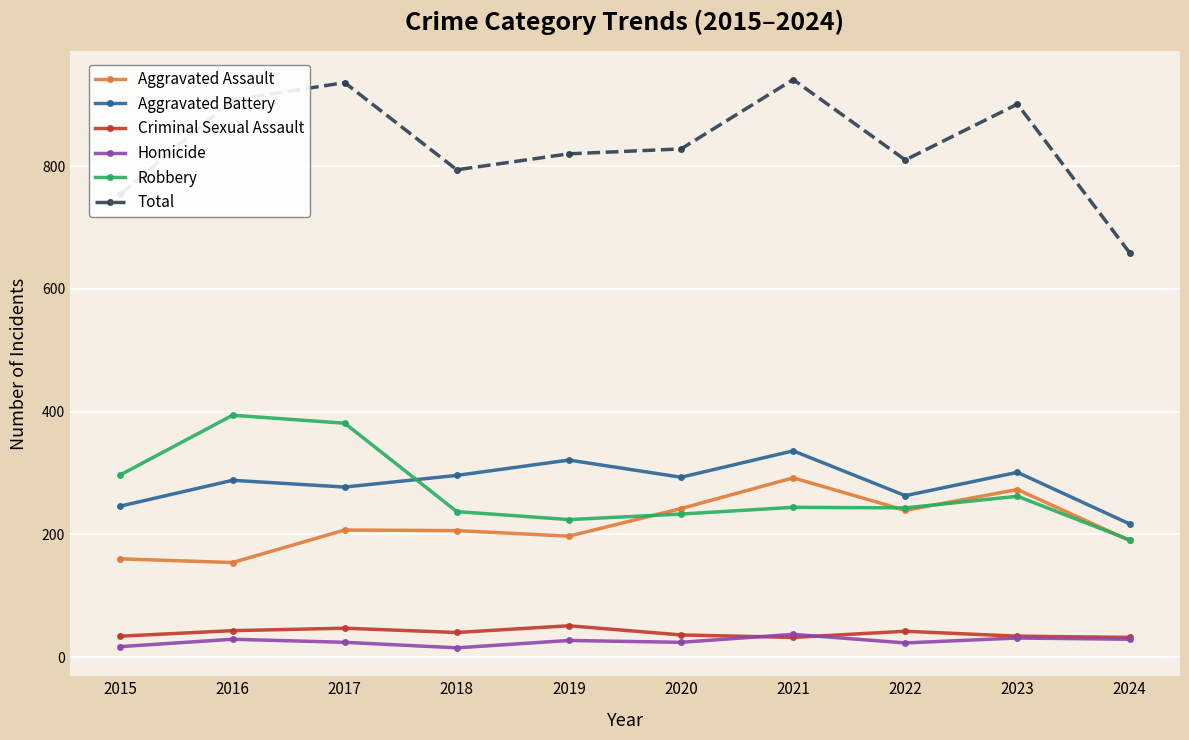

What is the average value of the Homicide series?

26